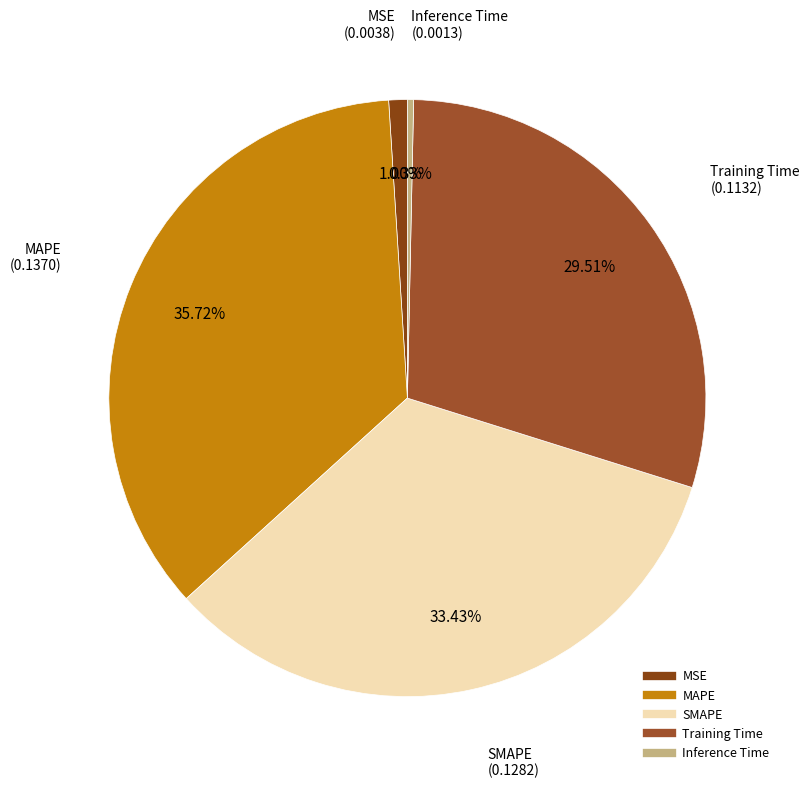

Between MSE and Inference Time, which is larger?

MSE